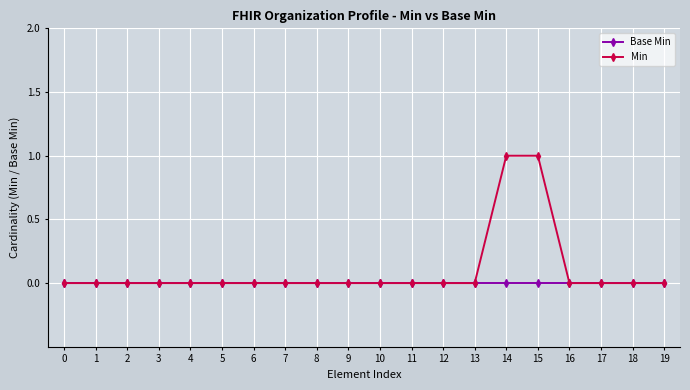

Rank the series at 14 from lowest to highest value.

Base Min, Min